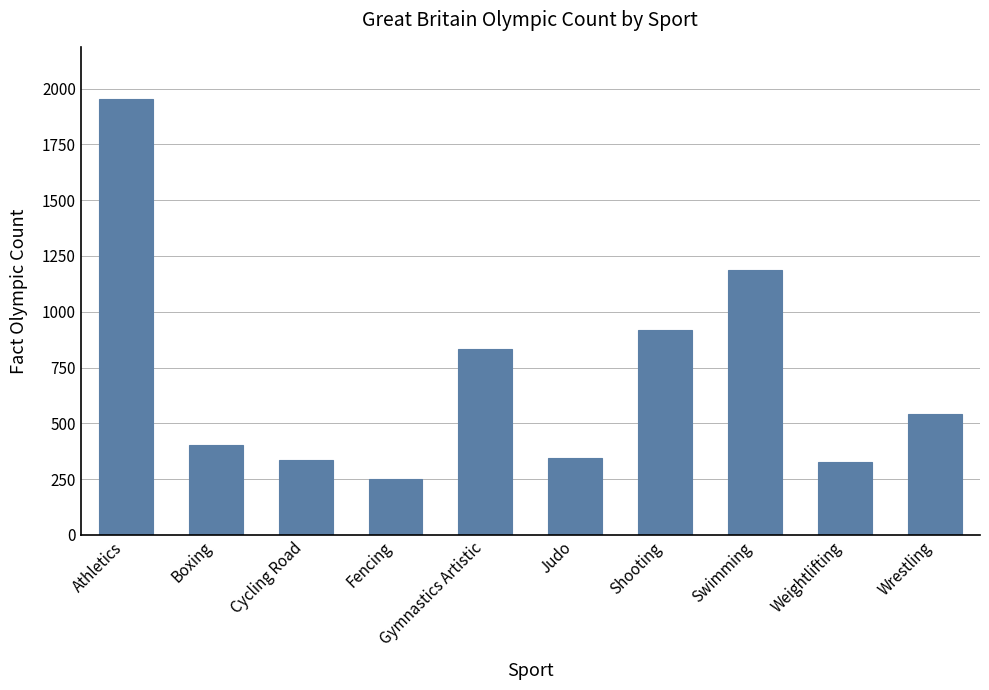

What is the difference between the values at Wrestling and Swimming?

643